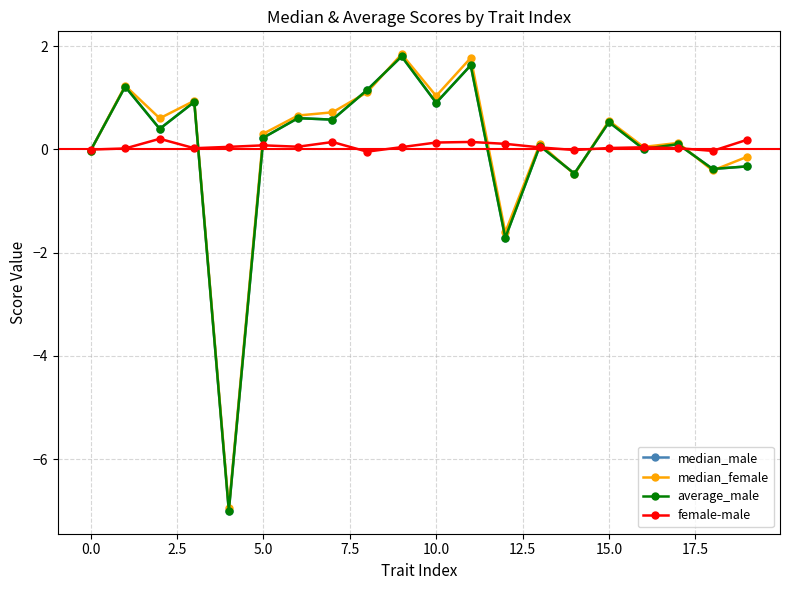

Which series ends up on top after the final intersection of median_female and average_male?

median_female